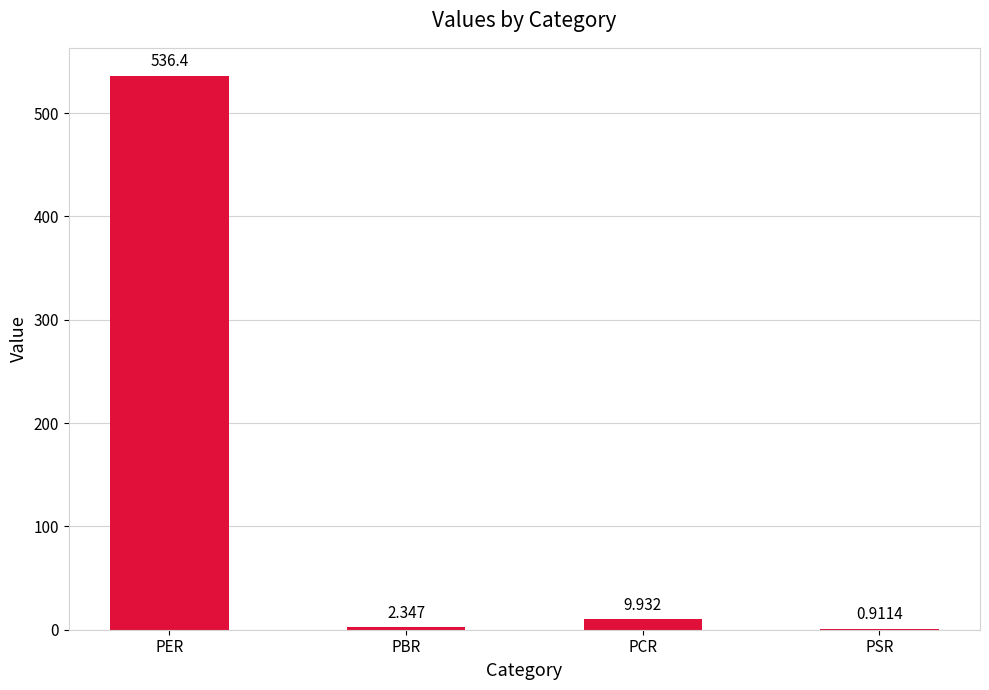

What is the average value?

137.4